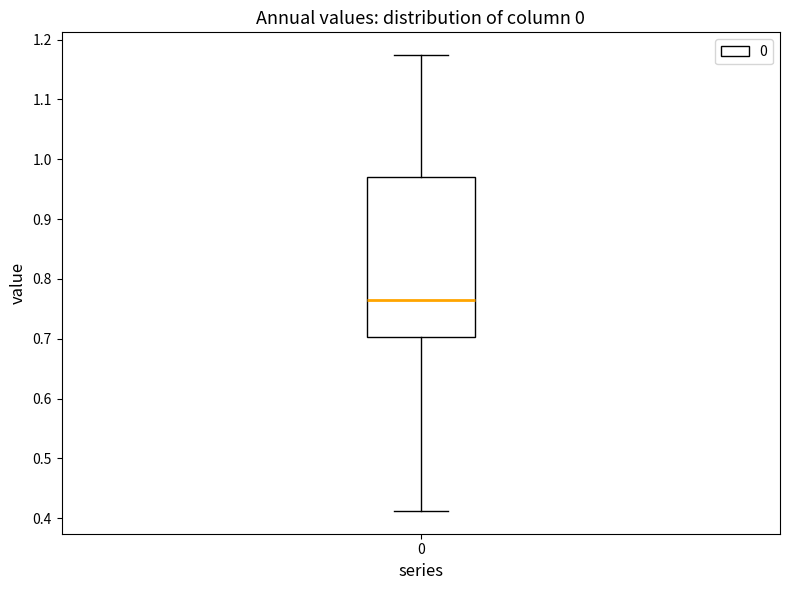

Read this box plot against the y-axis: the position of the median line, the range covered by the box, and the ends of both whiskers. The values are not printed on the chart, so give them approximately, as read against the axis.

median 0.77, box 0.70 to 0.97, whiskers 0.41 to 1.17